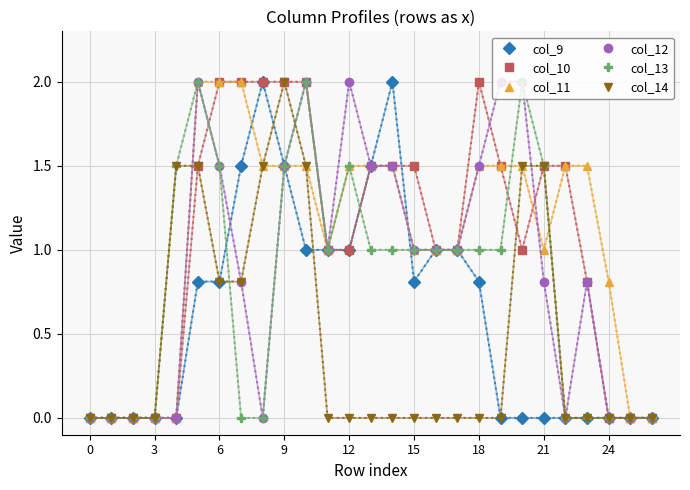

What is the value of the col_10 point at the 6th from the left?

1.5